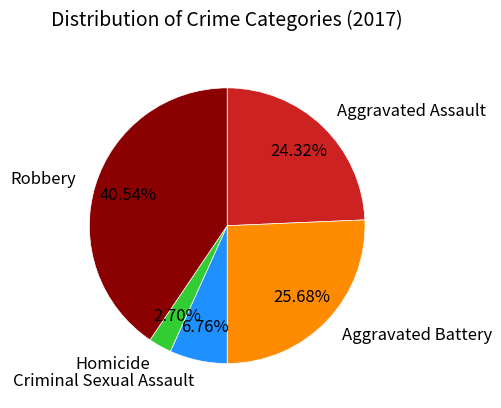

To the nearest percent, what portion does Aggravated Battery represent?

26%